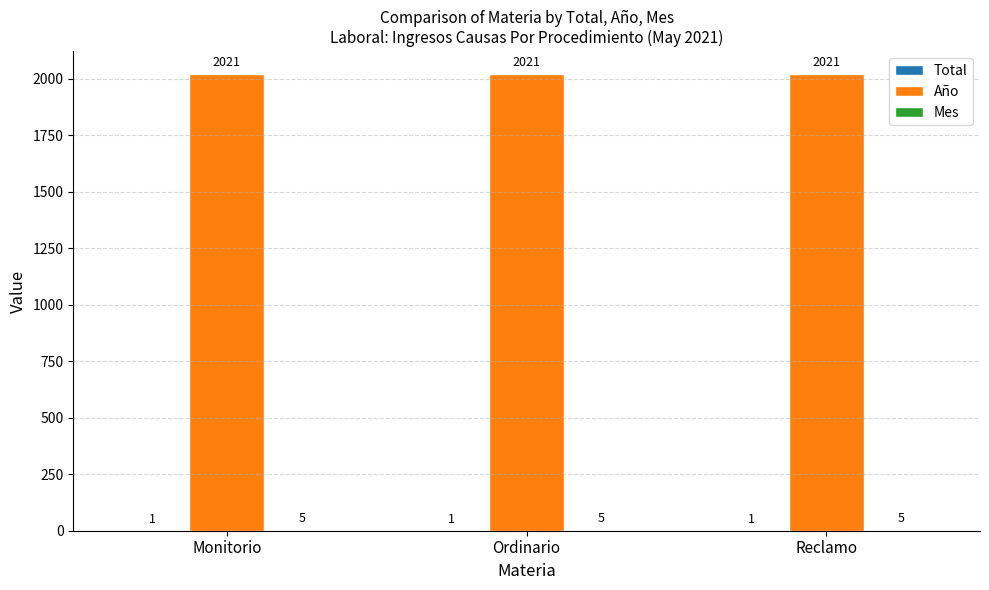

What is the approximate value of Año at Ordinario?

2021